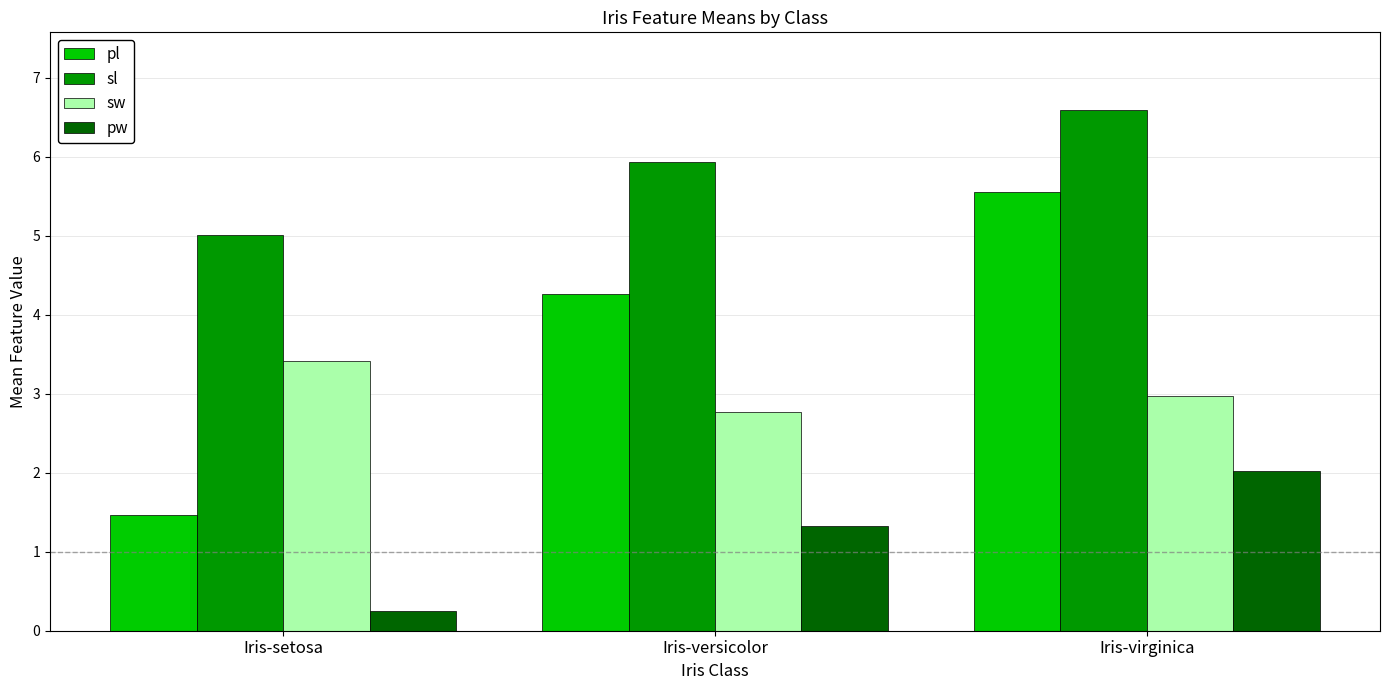

What position from the right is Iris-versicolor?

2